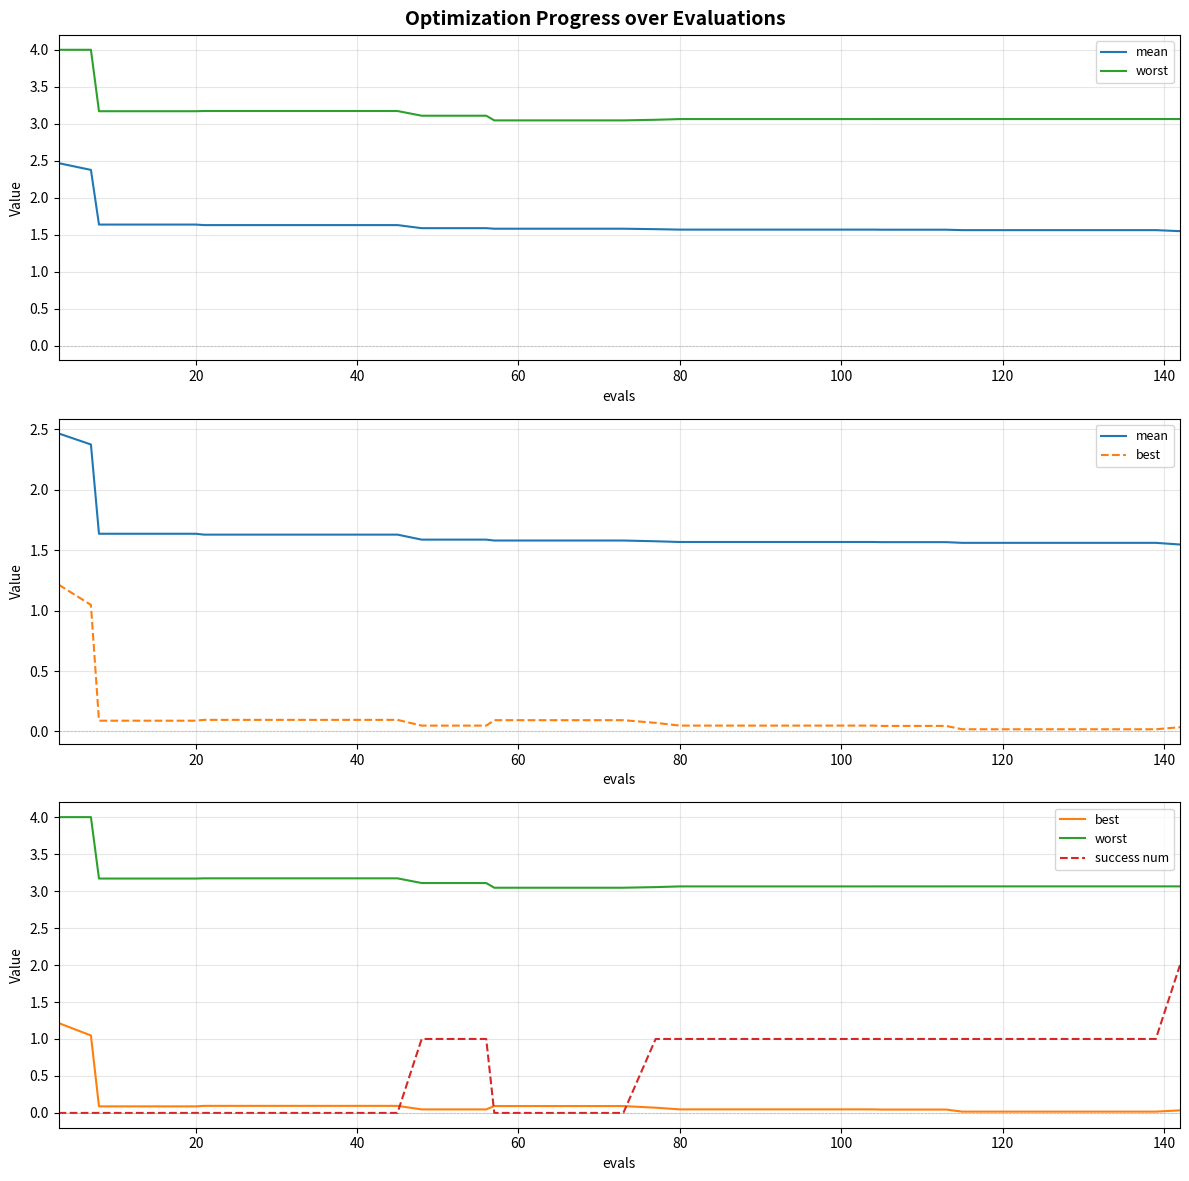

What is the value of the worst point at the 33rd from the left?

3.1